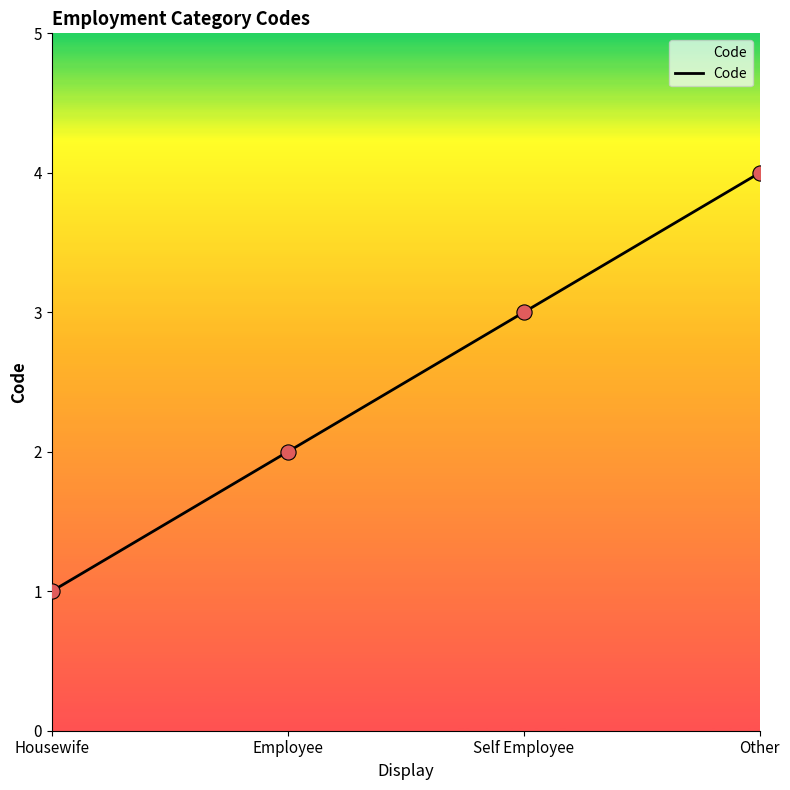

What is the change in value from Housewife to Employee?

+1